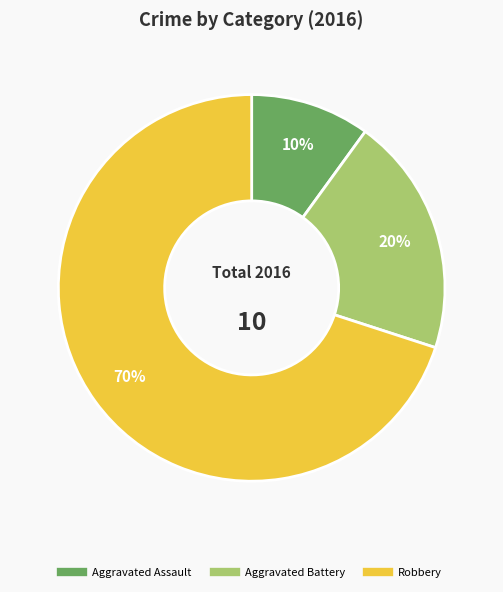

Is it true that Robbery is 70% of the pie?

True